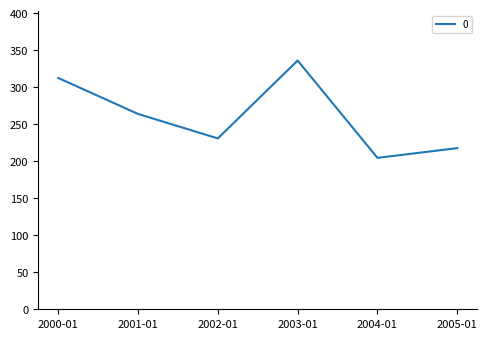

Rank the categories by value from highest to lowest.

2003-01, 2000-01, 2001-01, 2002-01, 2005-01, 2004-01